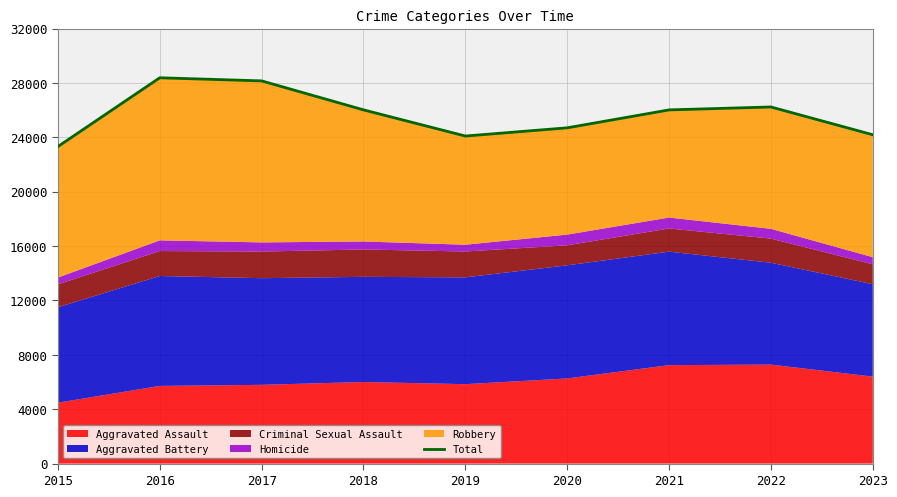

At which category does the chart reach its peak across all series?

2016